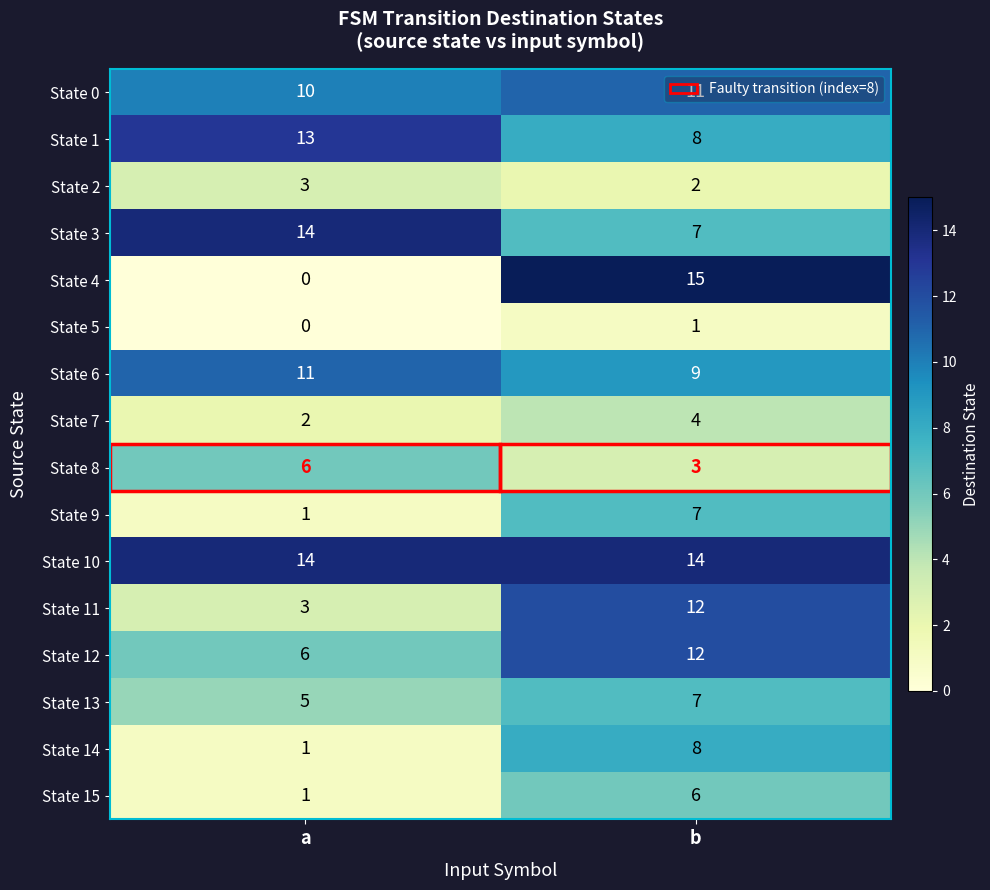

What is the highest value of the State 14 series?

8